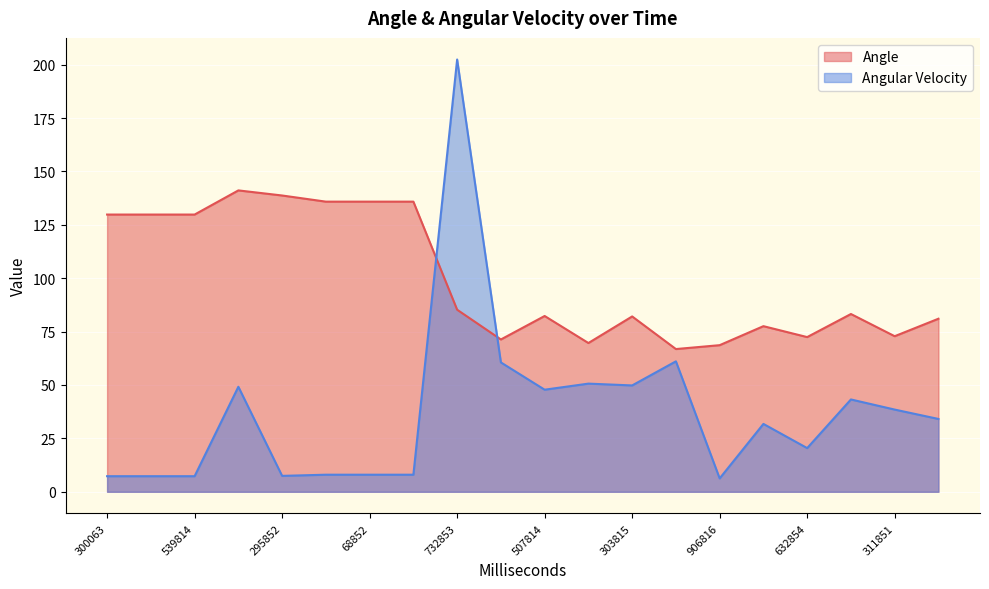

True or false: Angle and Angular Velocity cross at least once.

True